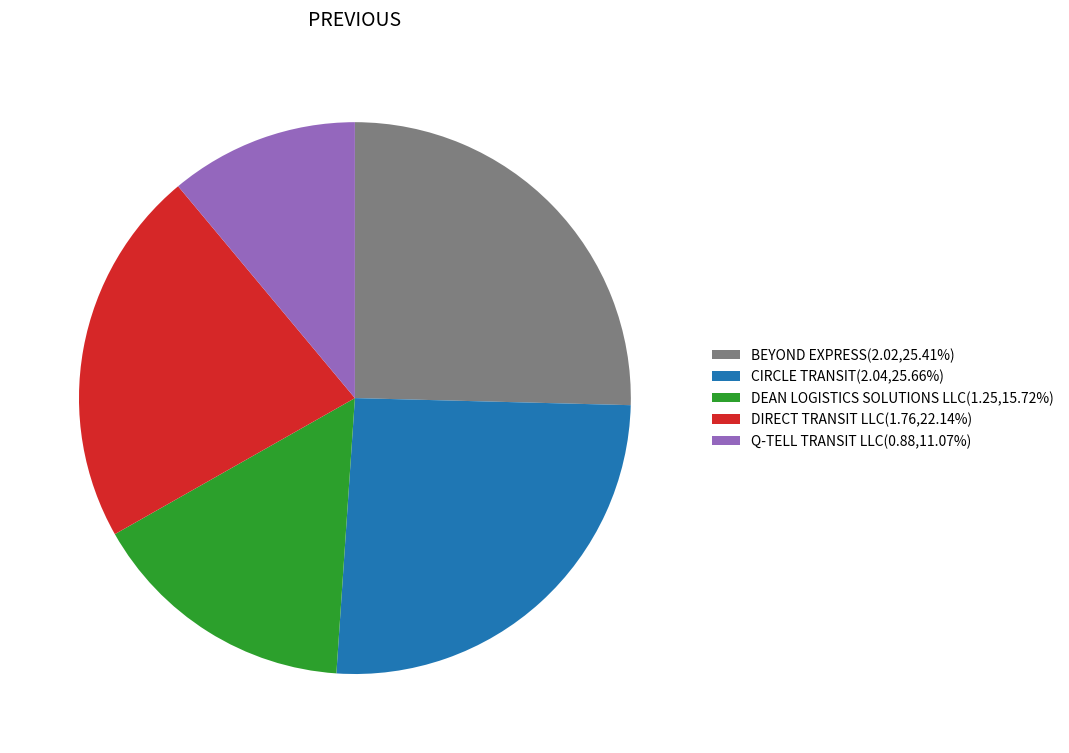

What is the smallest slice in the pie chart?

Q-TELL TRANSIT LLC